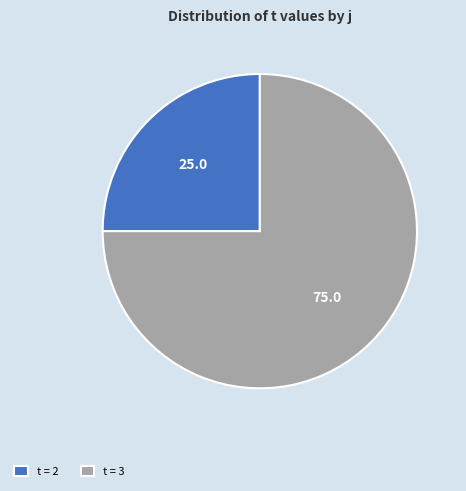

Which category has the biggest portion of the pie?

t = 3